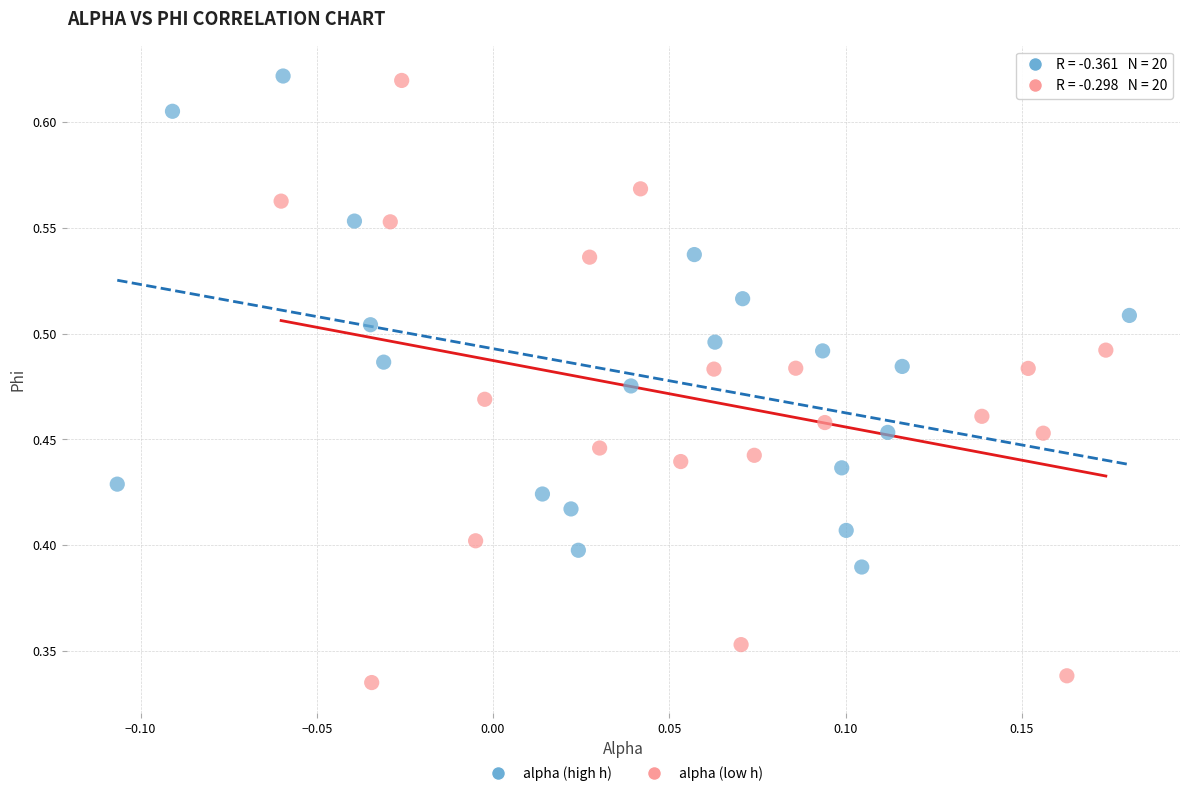

Which series reaches the minimum Y coordinate?

alpha (low h)